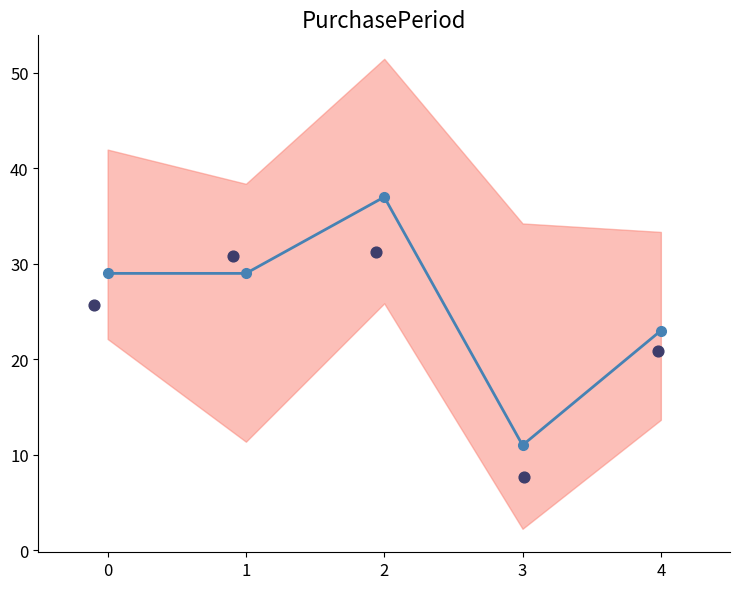

Which series reaches the maximum Y coordinate?

PurchasePeriod